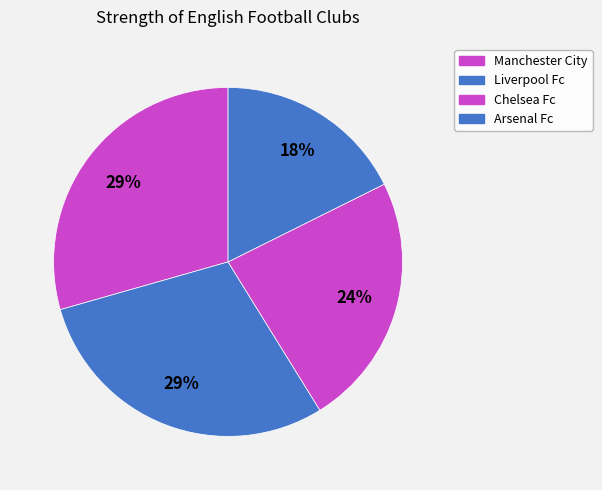

Count the number of slices in the pie.

4